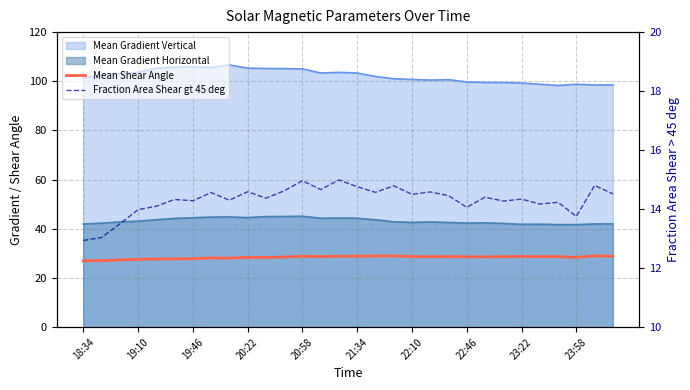

What is the difference between the second highest and second lowest values in the Fraction Area Shear gt 45 deg series?

1.9